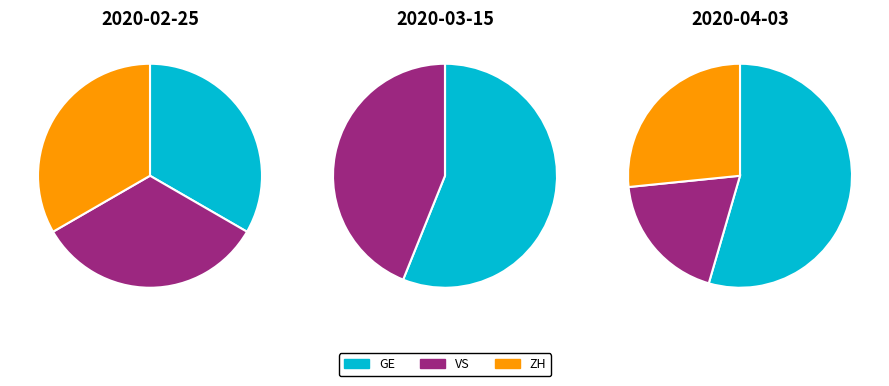

Rank the series at 31 from highest to lowest value.

GE, ZH, VS